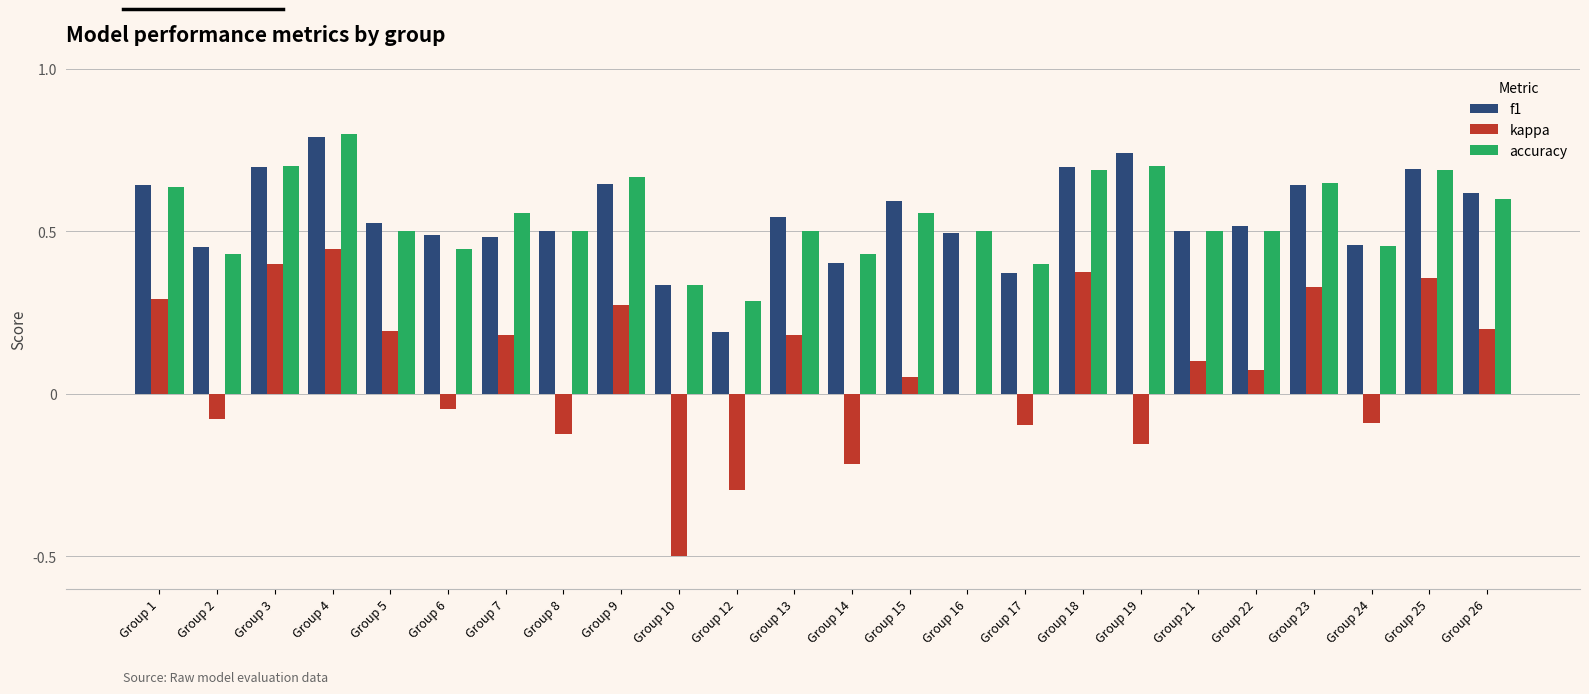

Are the bars horizontal?

No